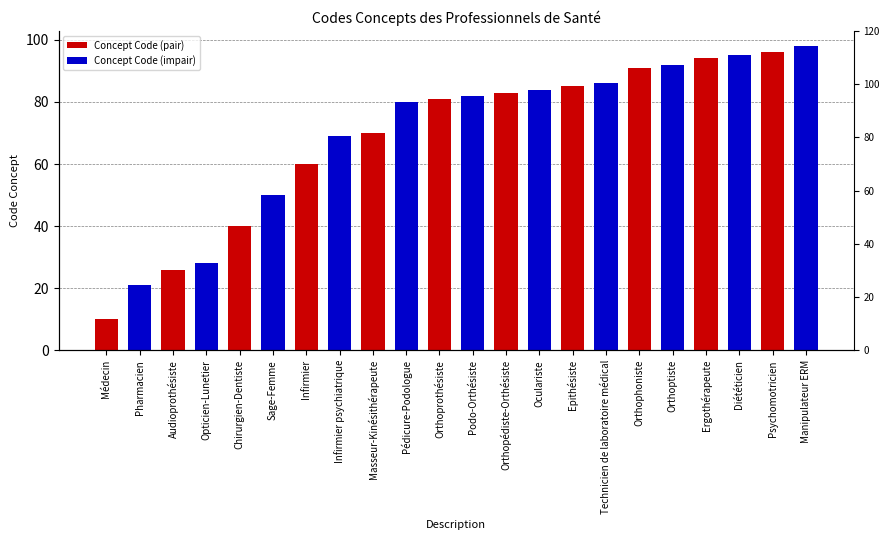

List the labels in order of value, largest first.

Manipulateur ERM, Psychomotricien, Diététicien, Ergothérapeute, Orthoptiste, Orthophoniste, Technicien de laboratoire médical, Epithésiste, Oculariste, Orthopédiste-Orthésiste, Podo-Orthésiste, Orthoprothésiste, Pédicure-Podologue, Masseur-Kinésithérapeute, Infirmier psychiatrique, Infirmier, Sage-Femme, Chirurgien-Dentiste, Opticien-Lunetier, Audioprothésiste, Pharmacien, Médecin